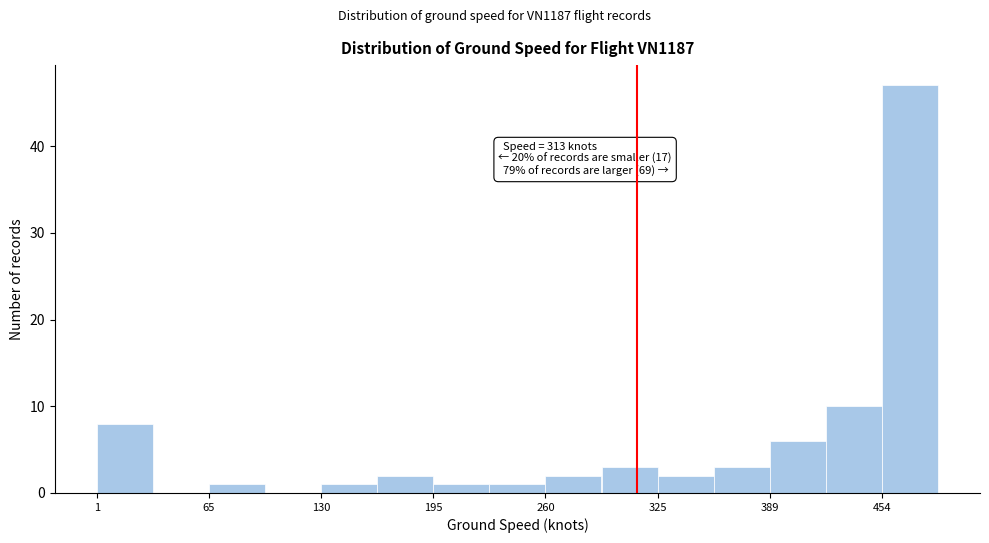

Around what value on the x-axis is the tallest bar? Give the approximate position of its centre, as read against the axis.

470